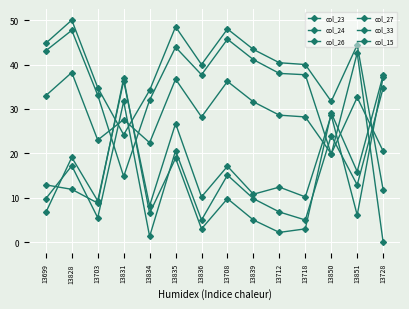

Which has a higher value, 13839 or 13712?

13839